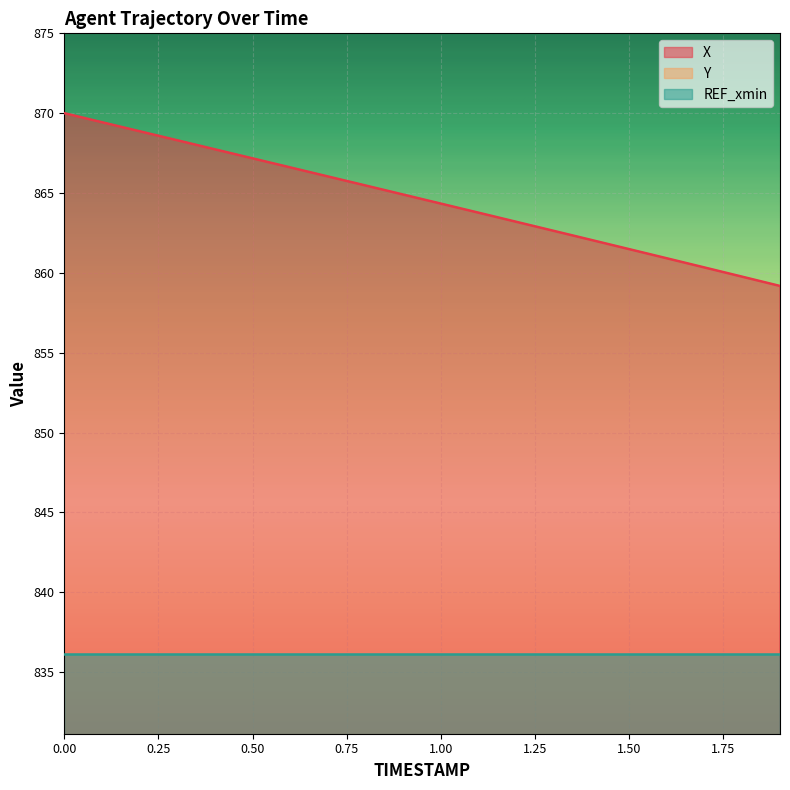

True or false: Y and X intersect in this chart.

False